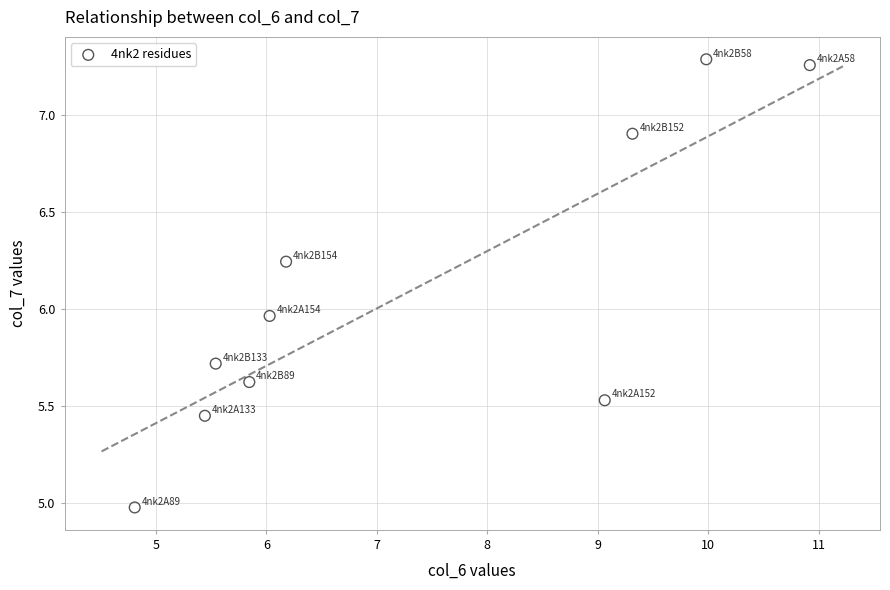

What is the range of X values (max minus min)?

6.1